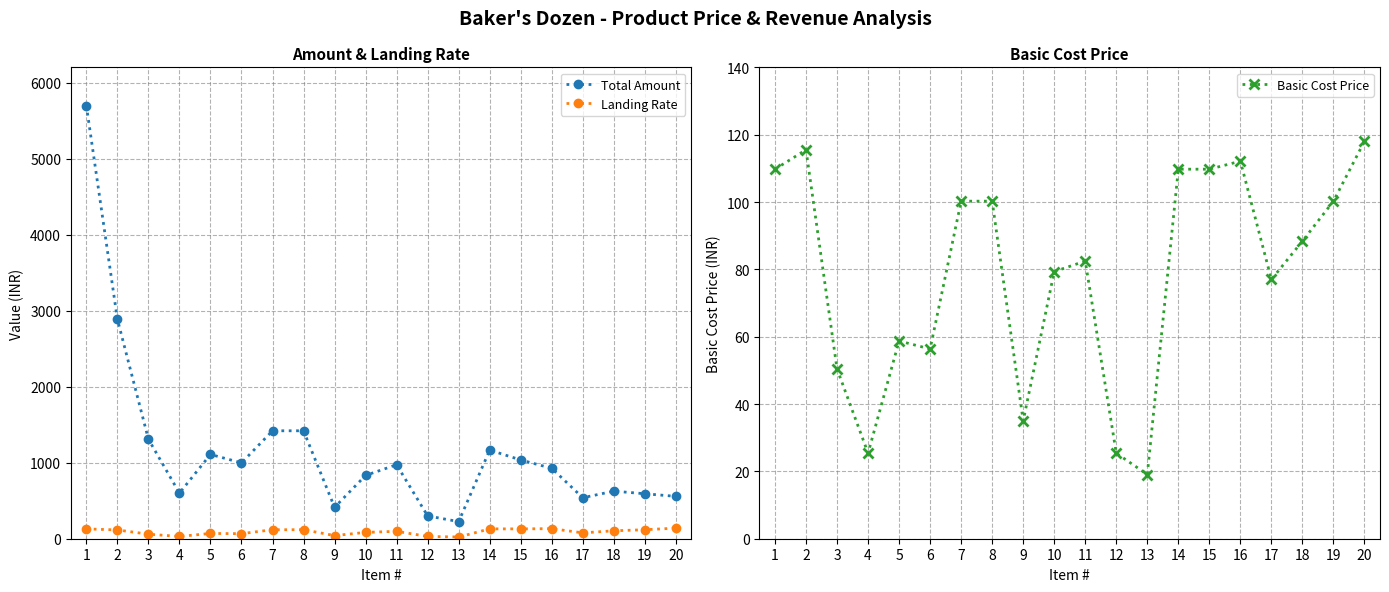

How many interior local peaks does the Basic Cost Price series have?

4